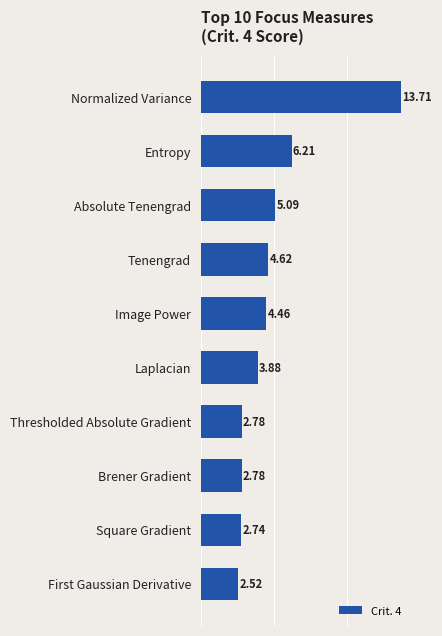

What is the label of the 2nd bar from the top?

Entropy